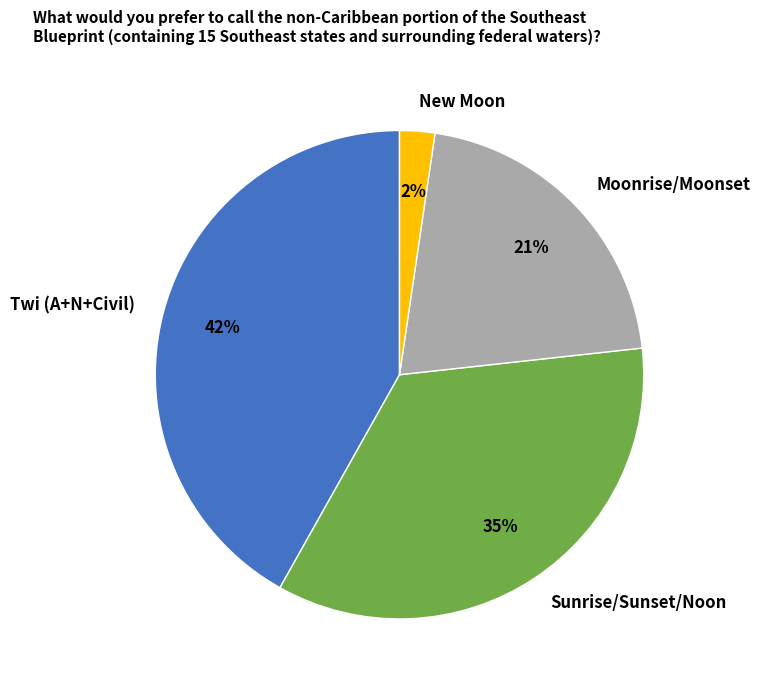

Is New Moon the majority of the pie?

No